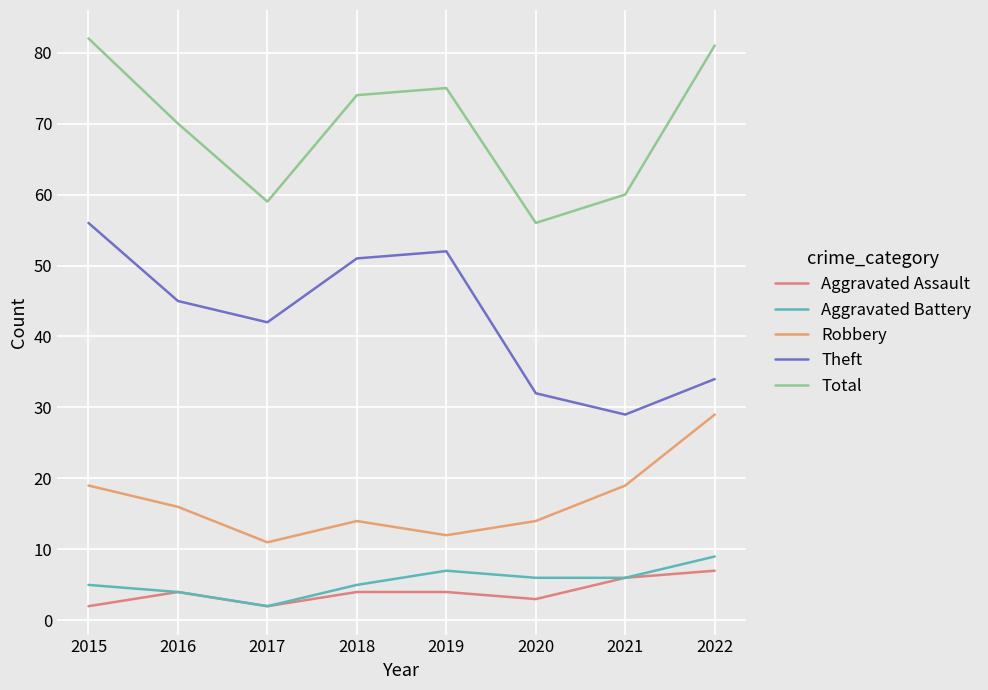

How many series are shown in this chart?

5